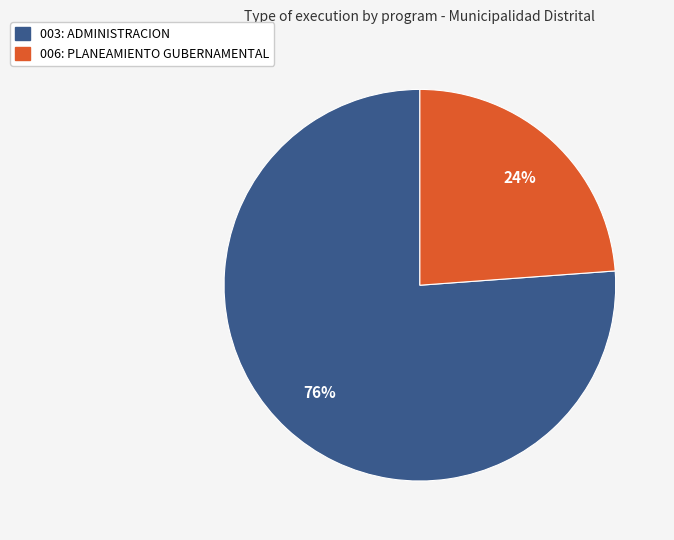

Count the number of slices in the pie.

2